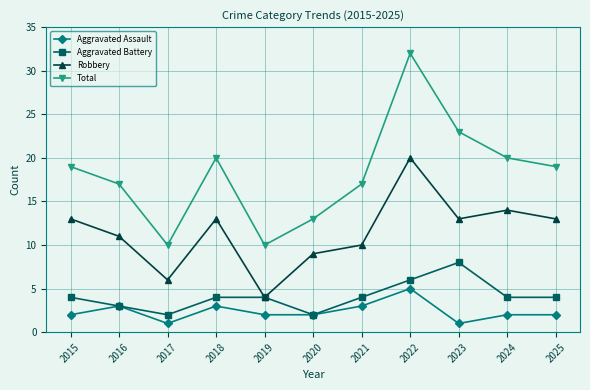

How many lines are shown in the chart?

4